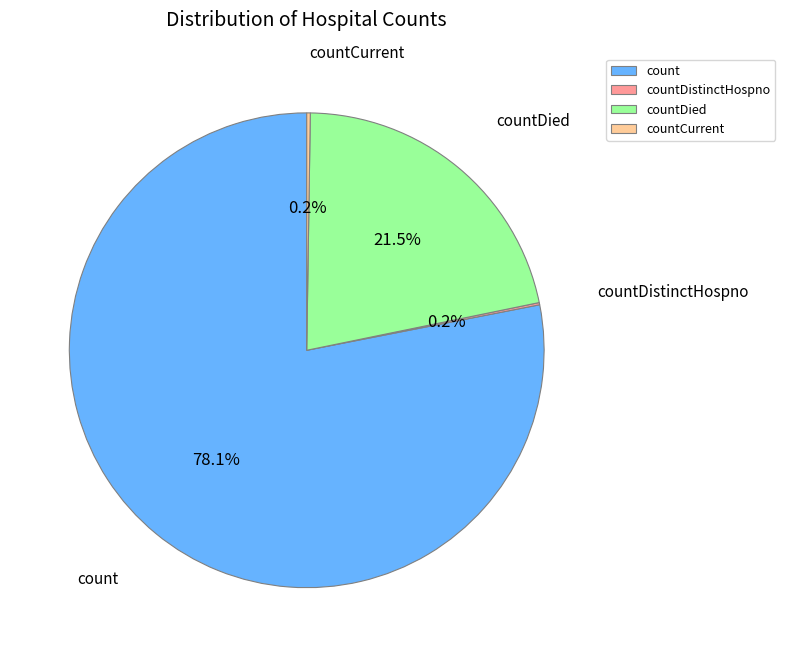

What is the largest slice in the pie chart?

count